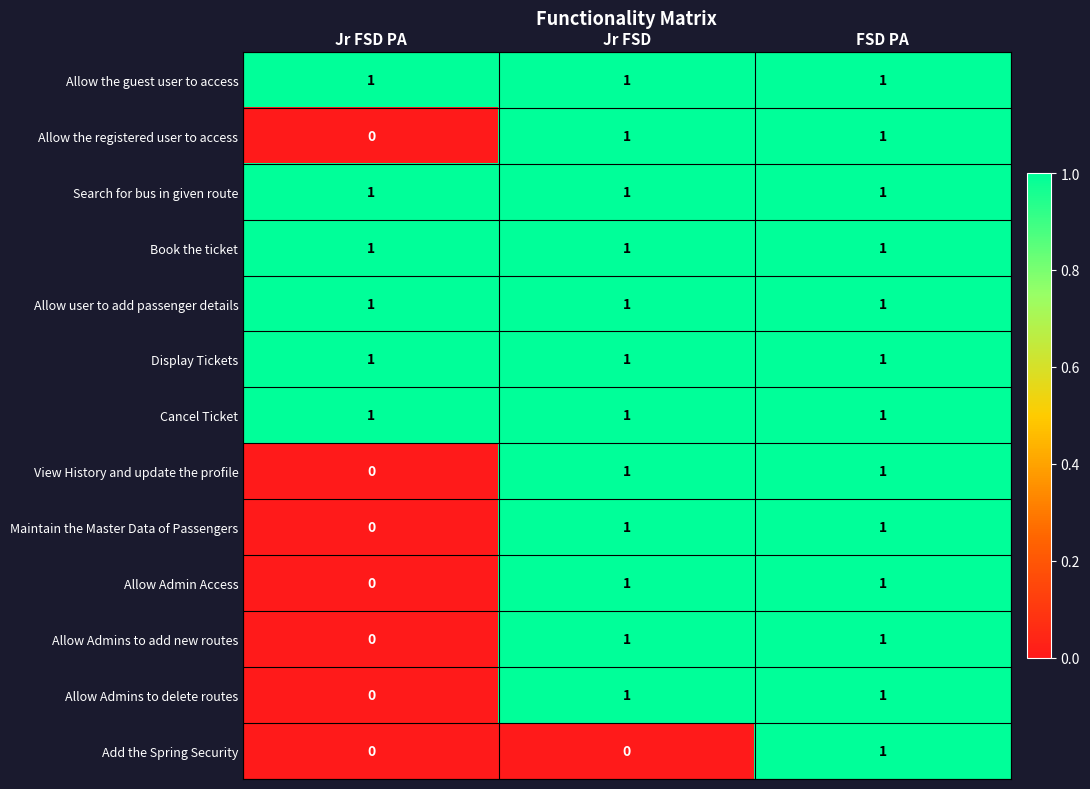

What is the total value across all series at Jr FSD PA?

6